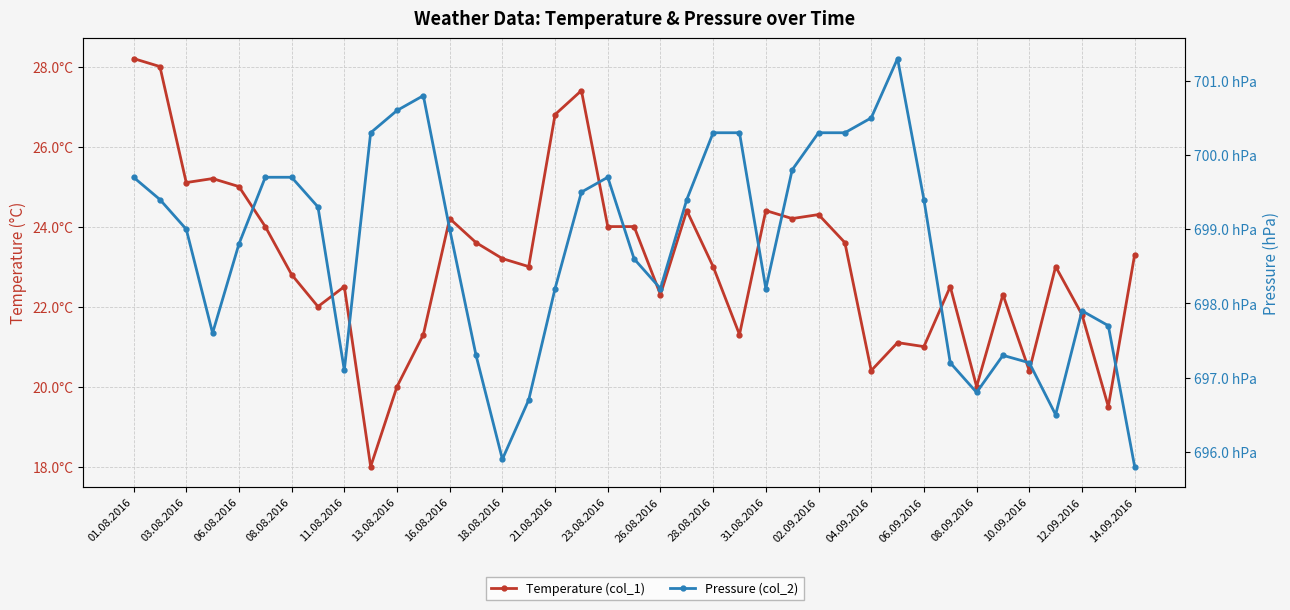

In Pressure (col_2), how many points are lower than both neighbors (excluding endpoints)?

7